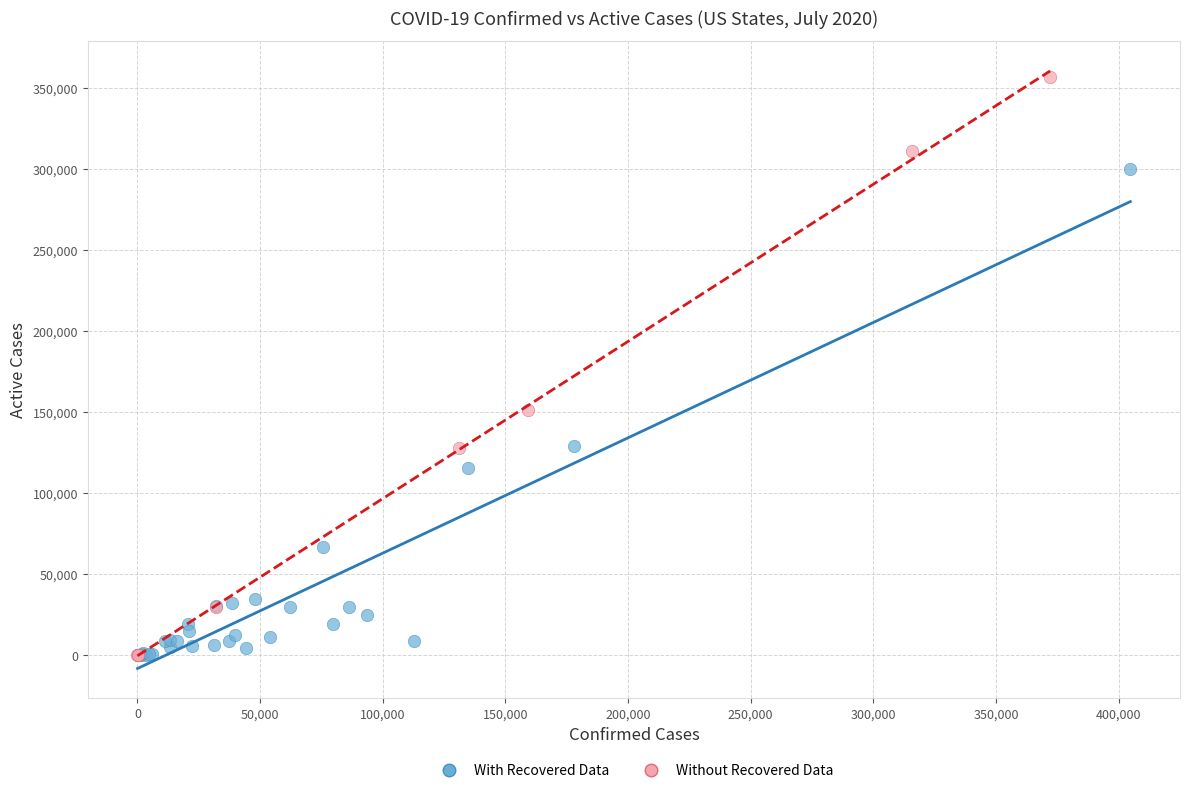

Which series has the widest spread of Y values?

Without Recovered Data